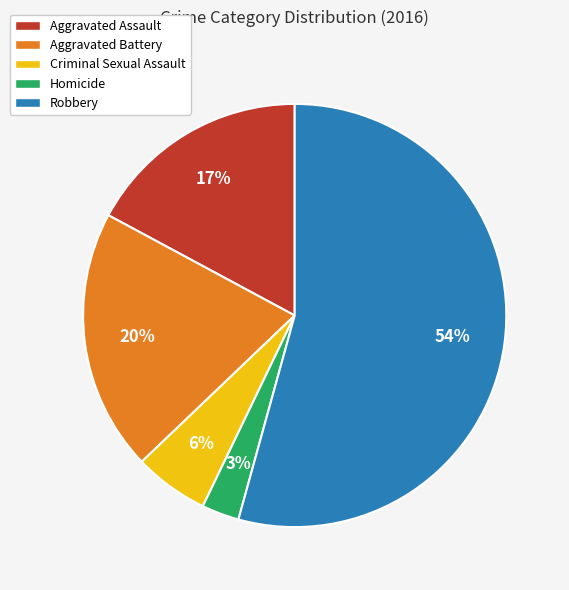

How many segments does this pie chart have?

5